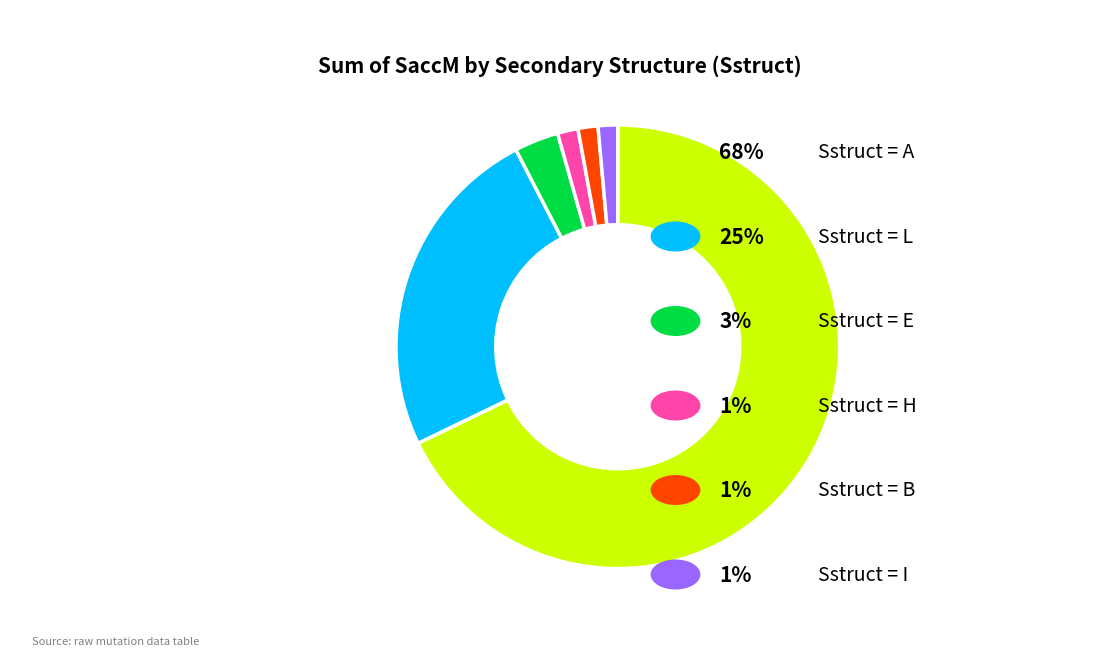

How many segments does this pie chart have?

6